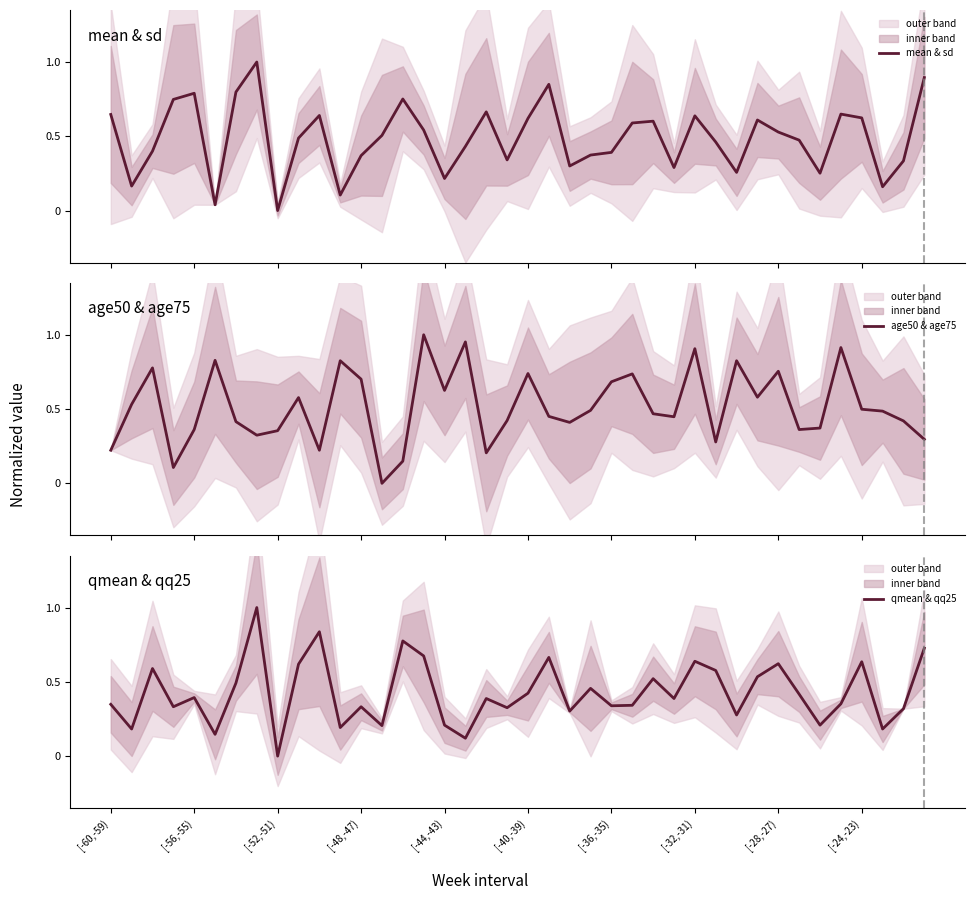

Which category has the lowest value in the qmean & qq25 series?

[-52,-51)